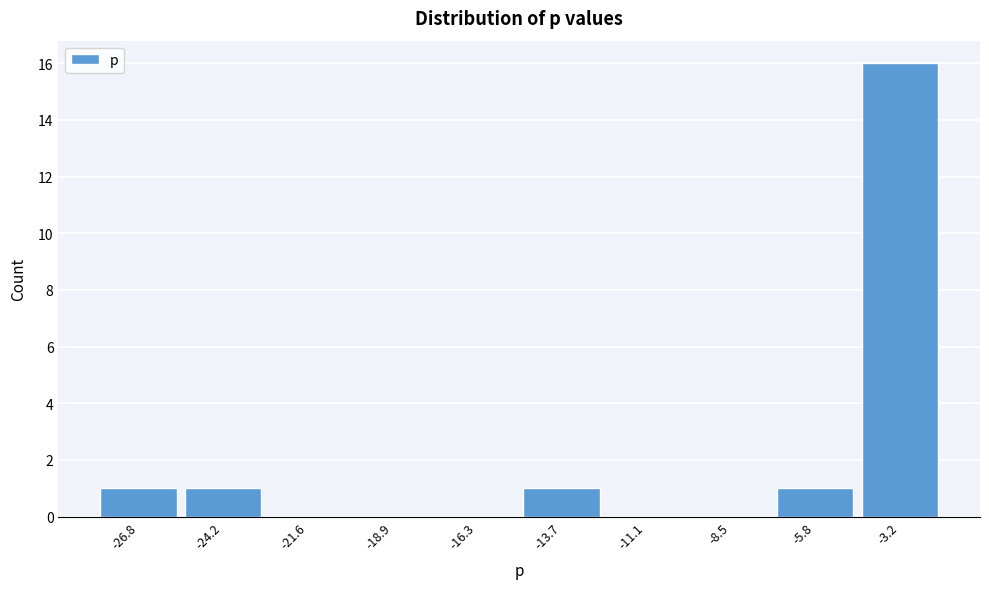

Reading left to right, what are all the values shown in this chart?

-26.8=1	-24.2=1	-21.6=0	-18.9=0	-16.3=0	-13.7=1	-11.1=0	-8.5=0	-5.8=1	-3.2=16